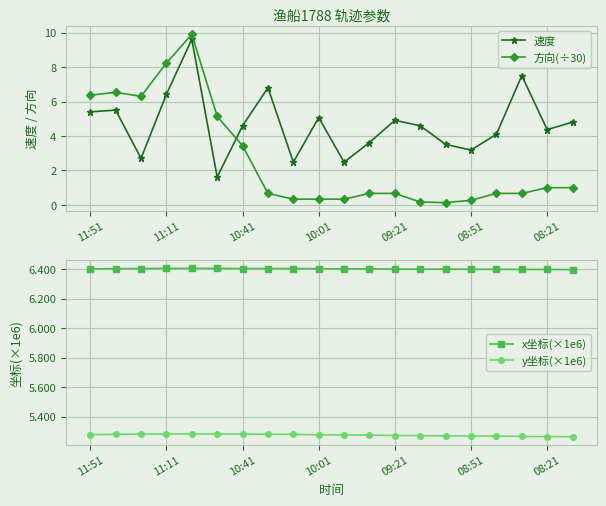

True or false: 速度 has more than 0 interior local peaks.

True